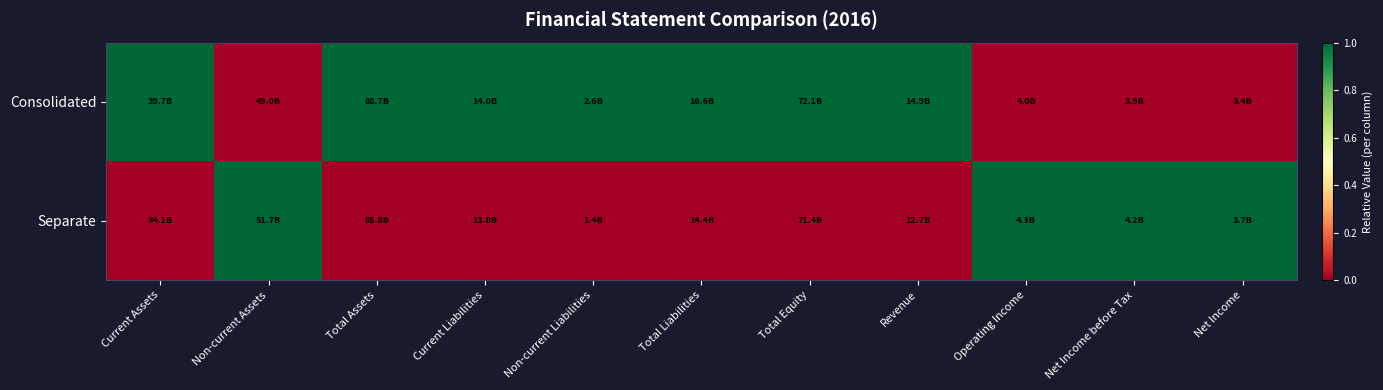

What is the difference between the highest and lowest values at Current Liabilities?

1